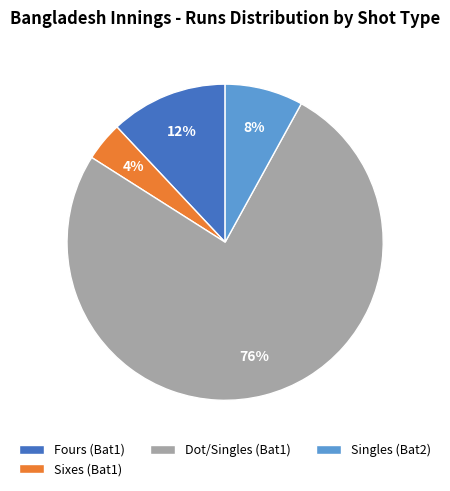

Do Dot/Singles (Bat1) and Fours (Bat1) together represent more than half of the pie?

Yes